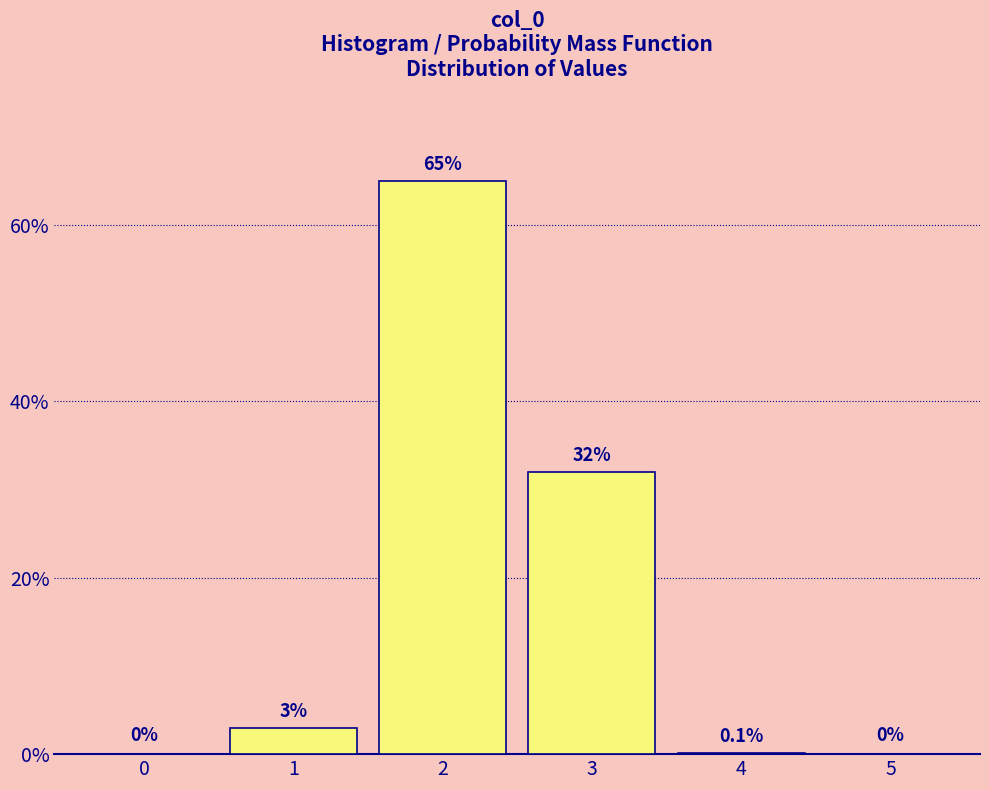

Reading left to right, list all the values displayed in this chart.

0=0.0	1=3.0	2=65.0	3=32.0	4=0.1	5=0.0